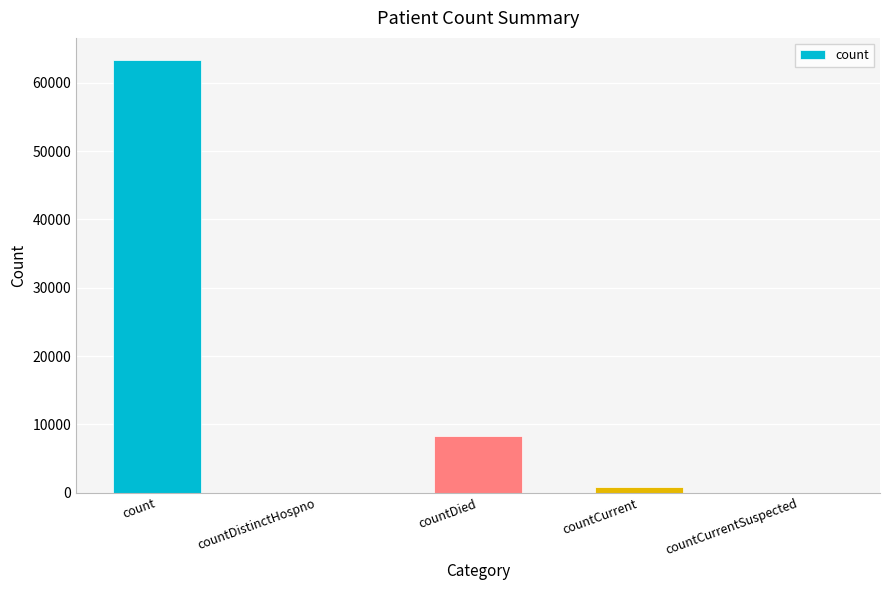

Is it true that the value at countDistinctHospno is 38892?

False